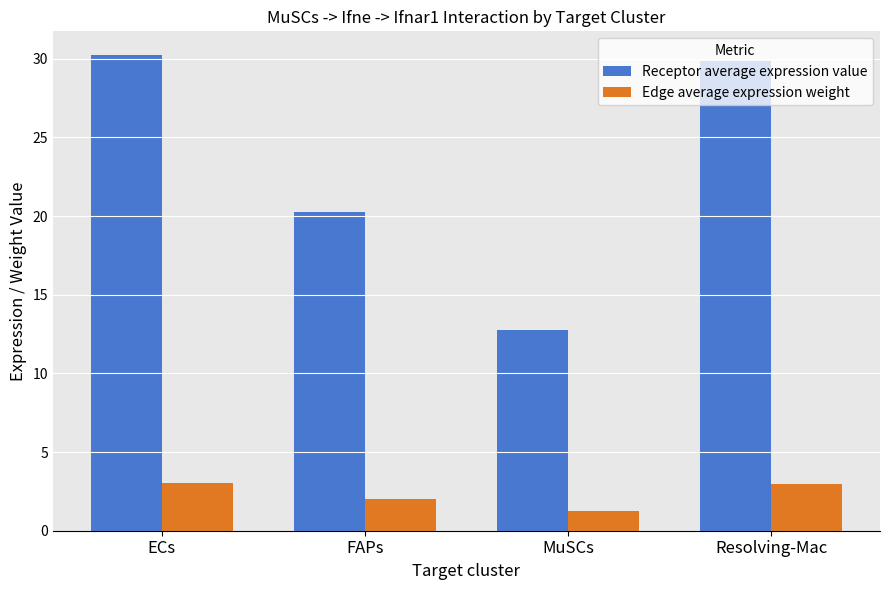

What is the sum of all Edge average expression weight values?

9.3